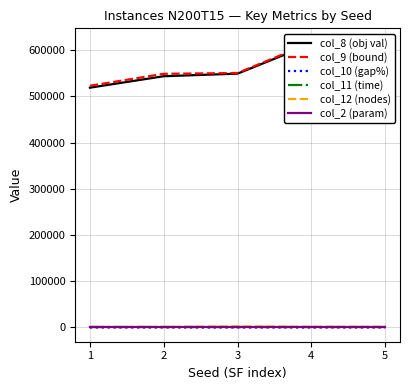

At which category is the sum across all series the highest?

4